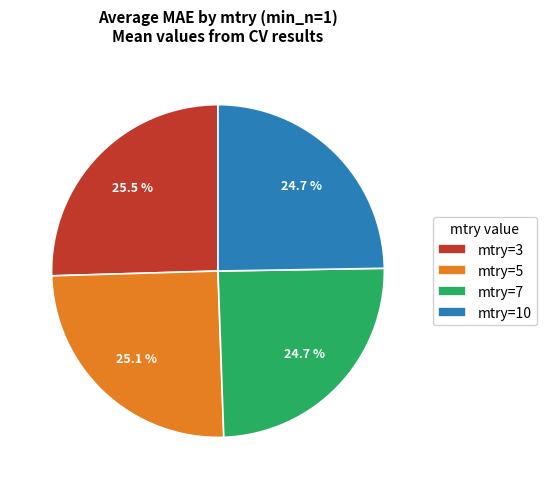

Between mtry=10 and mtry=3, which is larger?

mtry=3